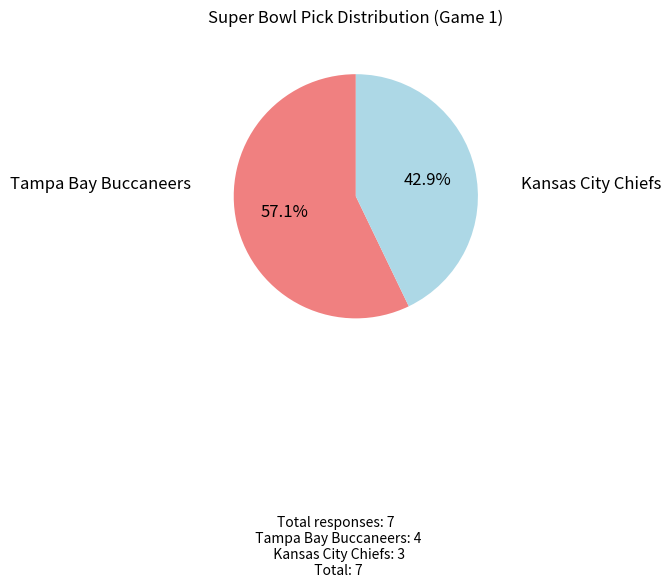

Does any single category account for the majority?

Yes